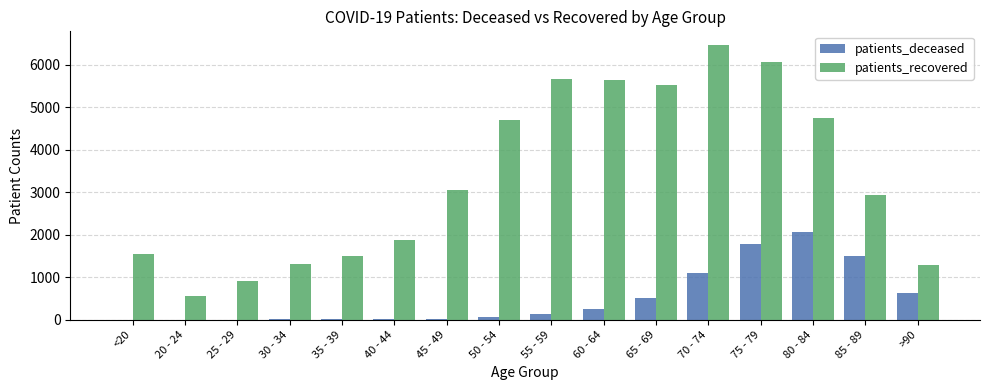

The value of patients_deceased at 70 - 74 is 707. True or false?

False